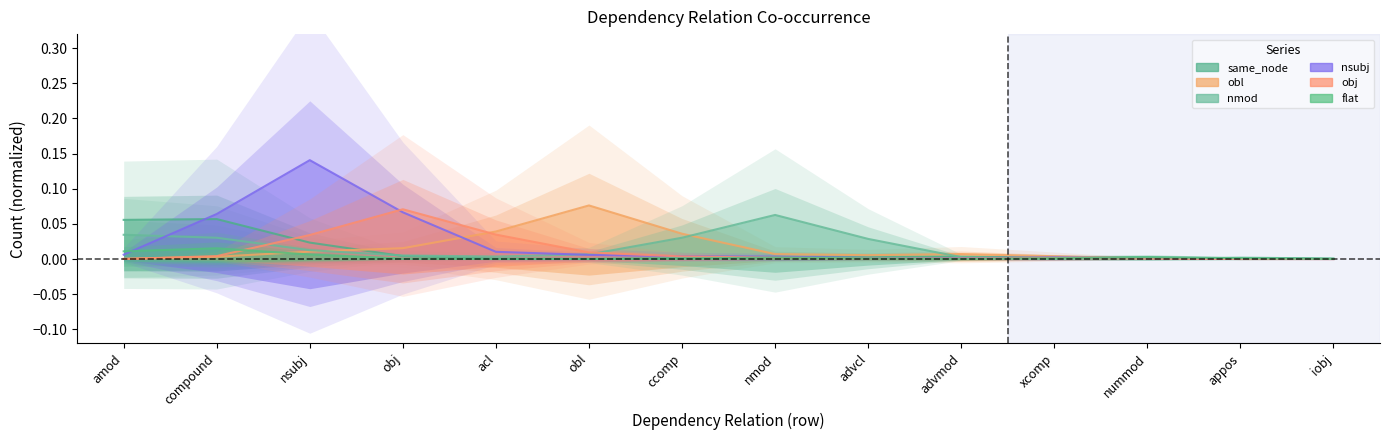

Which series has the largest range (max minus min)?

nsubj